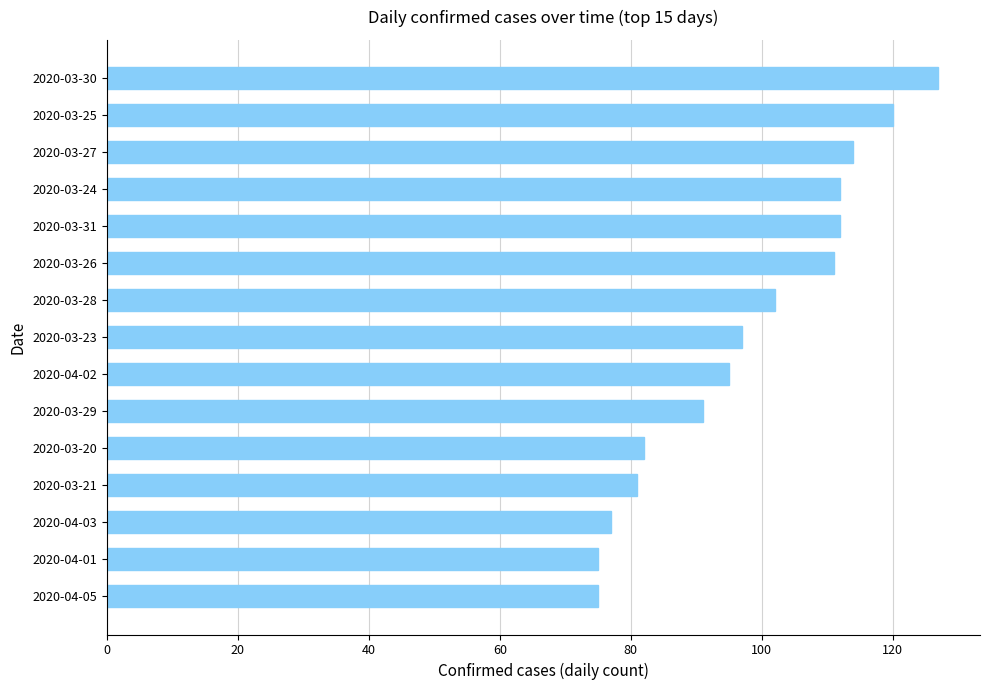

What is the difference between the values at 2020-04-03 and 2020-03-25?

43